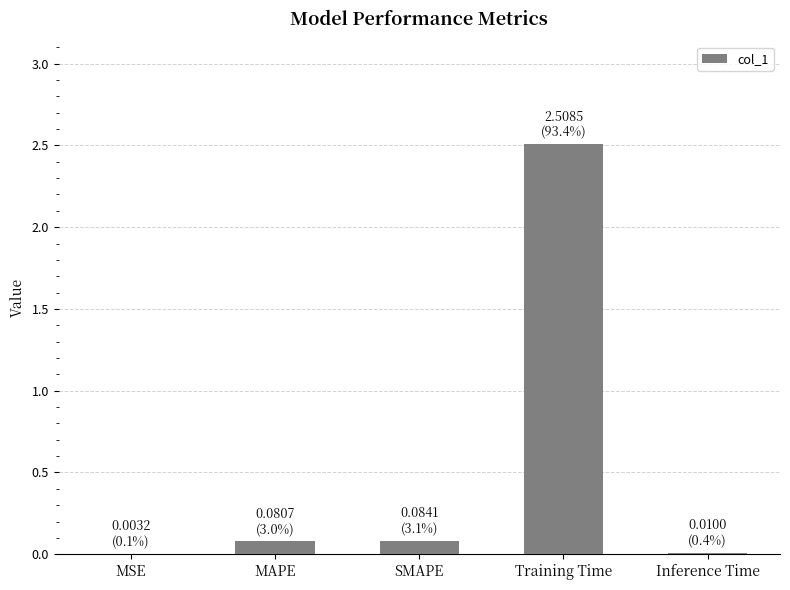

Is it true that the value at Inference Time is 0.0?

True